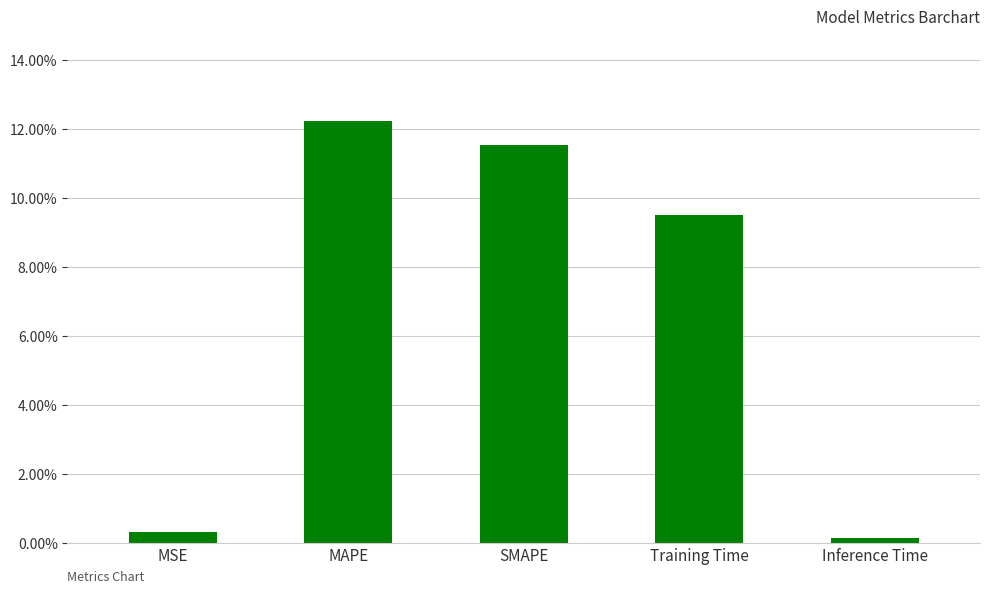

Is it true that the value at MAPE is 0.1?

True